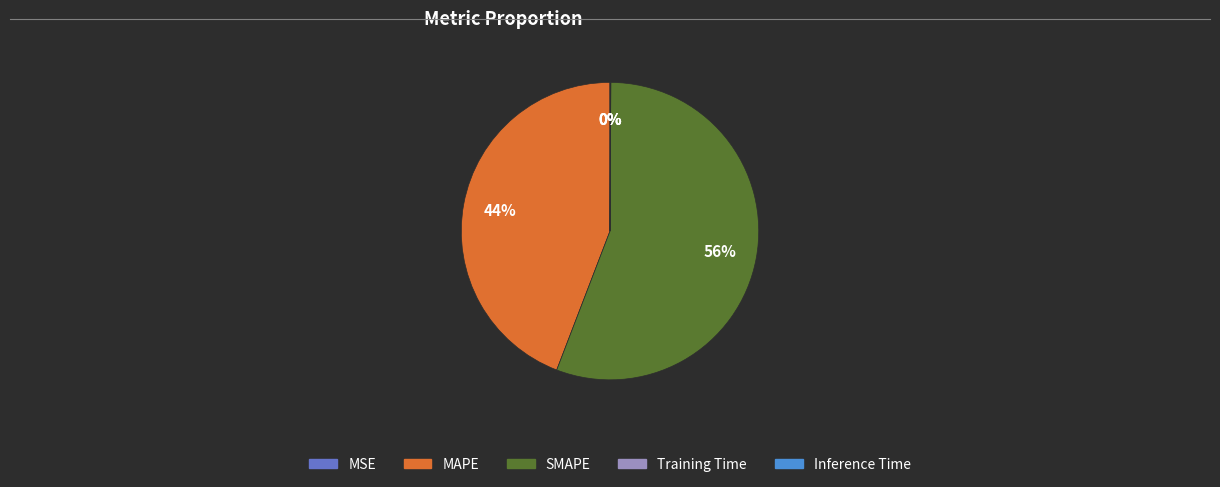

Is there a majority slice in this chart?

Yes